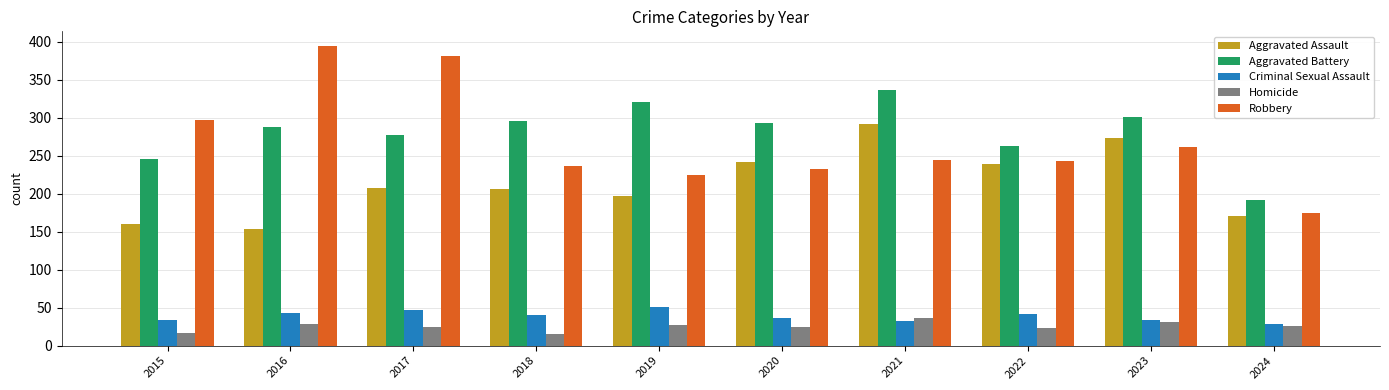

Rank the series by their maximum value, from highest to lowest.

Robbery, Aggravated Battery, Aggravated Assault, Criminal Sexual Assault, Homicide